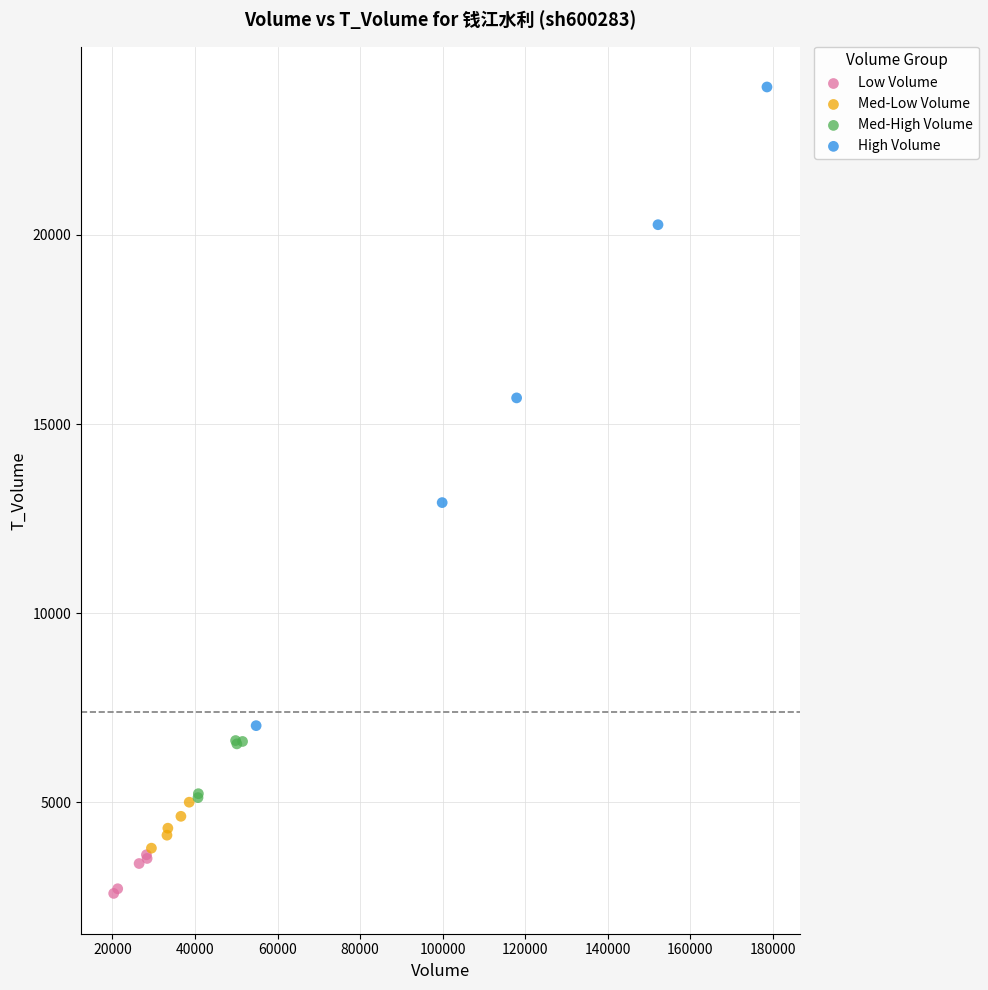

Which series has the widest spread of Y values?

High Volume